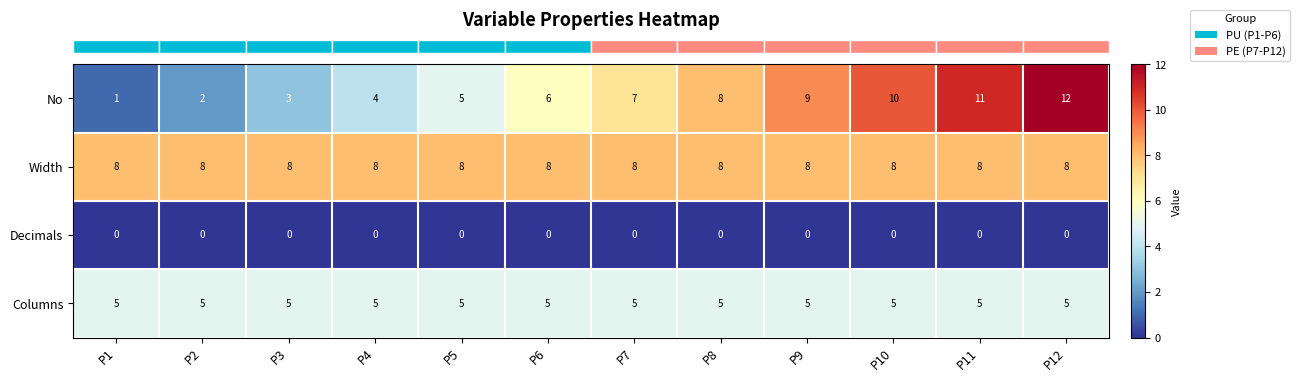

What is the spread (max minus min) of values at P8?

8